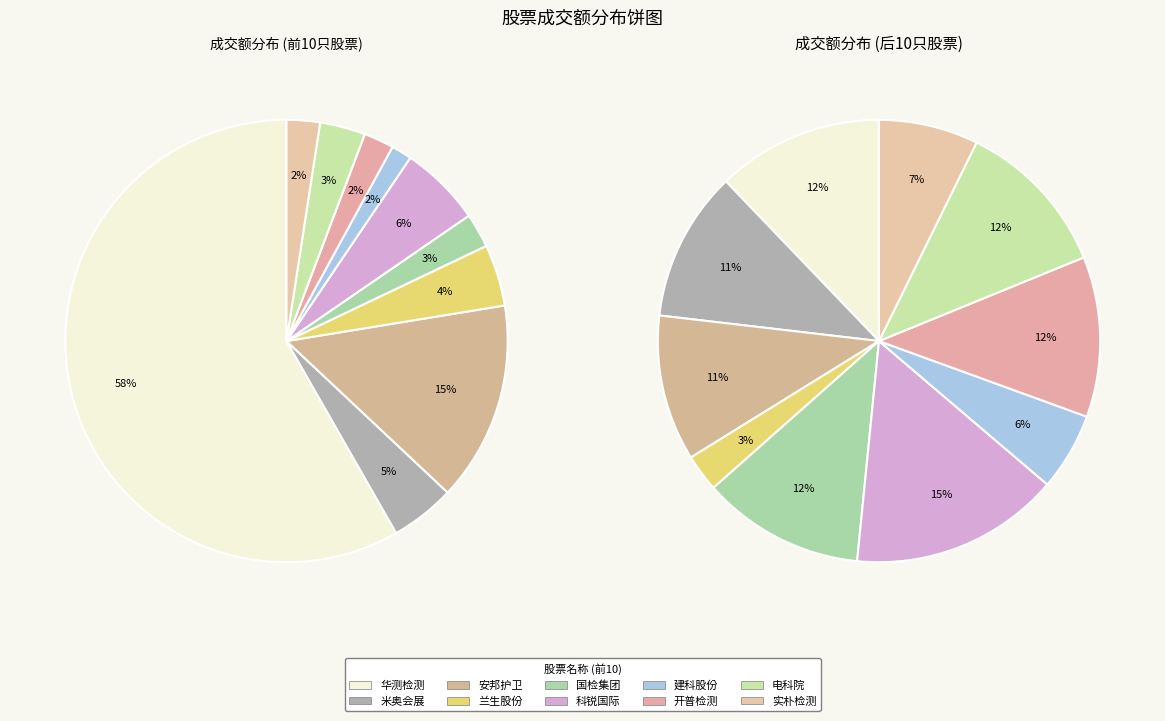

Count the number of slices in the pie.

10